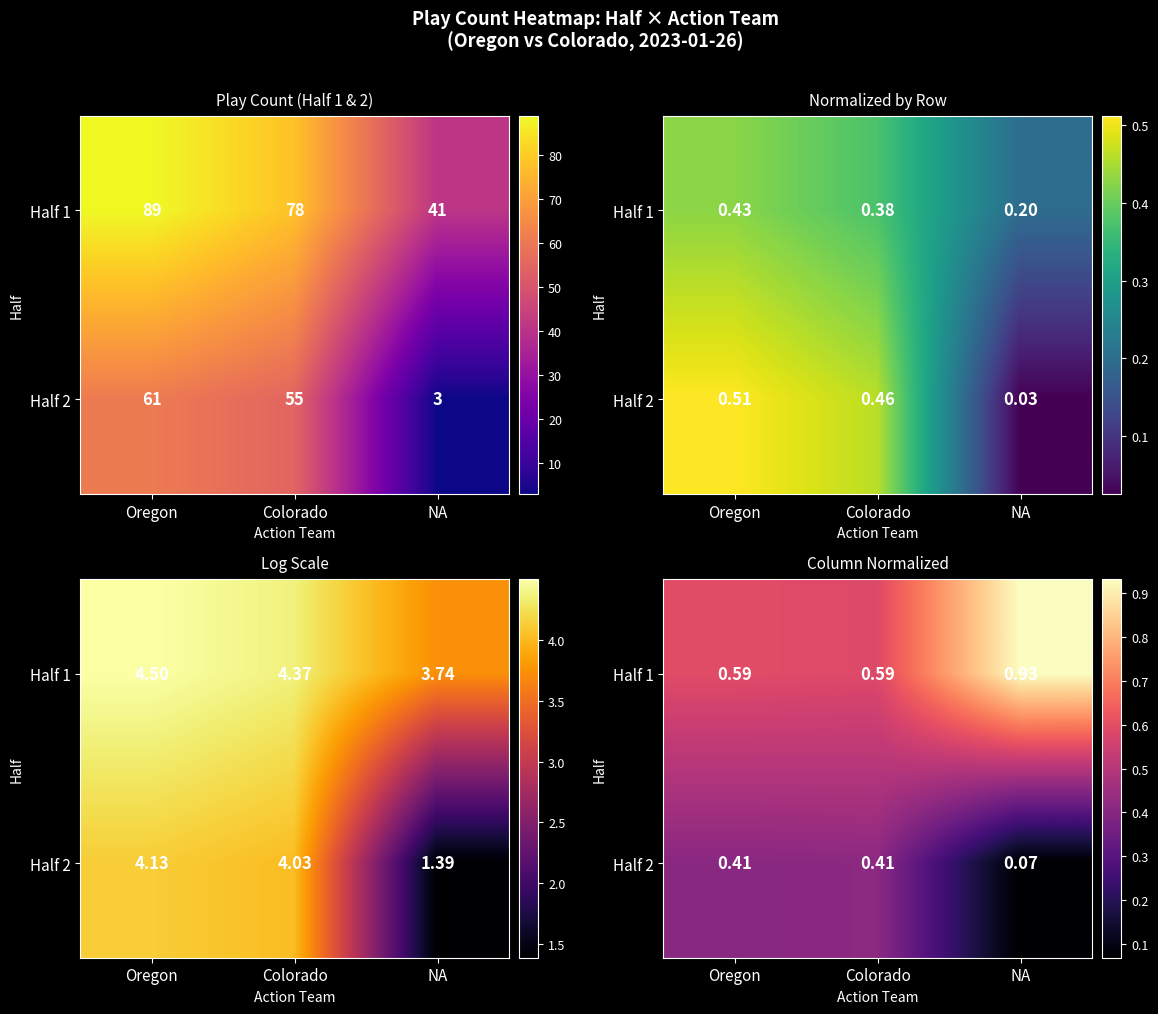

What is the highest value of the Half 2 series?

0.4